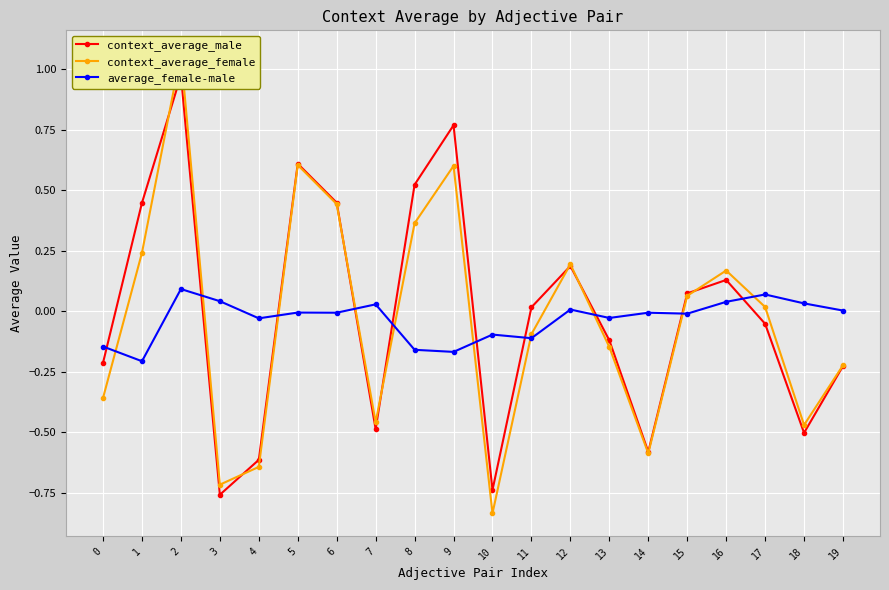

The context_average_female series shows -0.6 at 4. True or false?

True